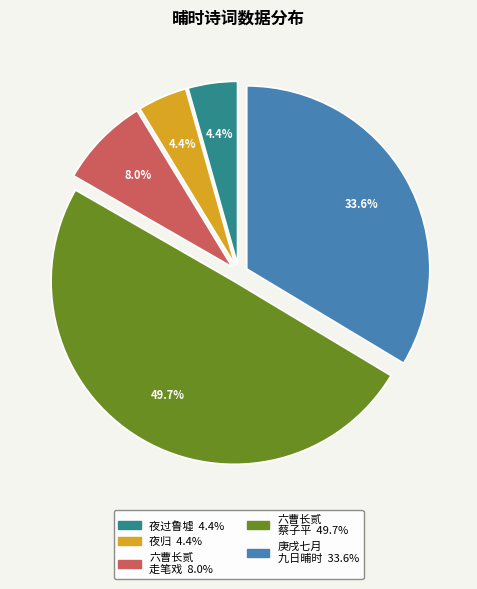

How many slices are in this pie chart?

5